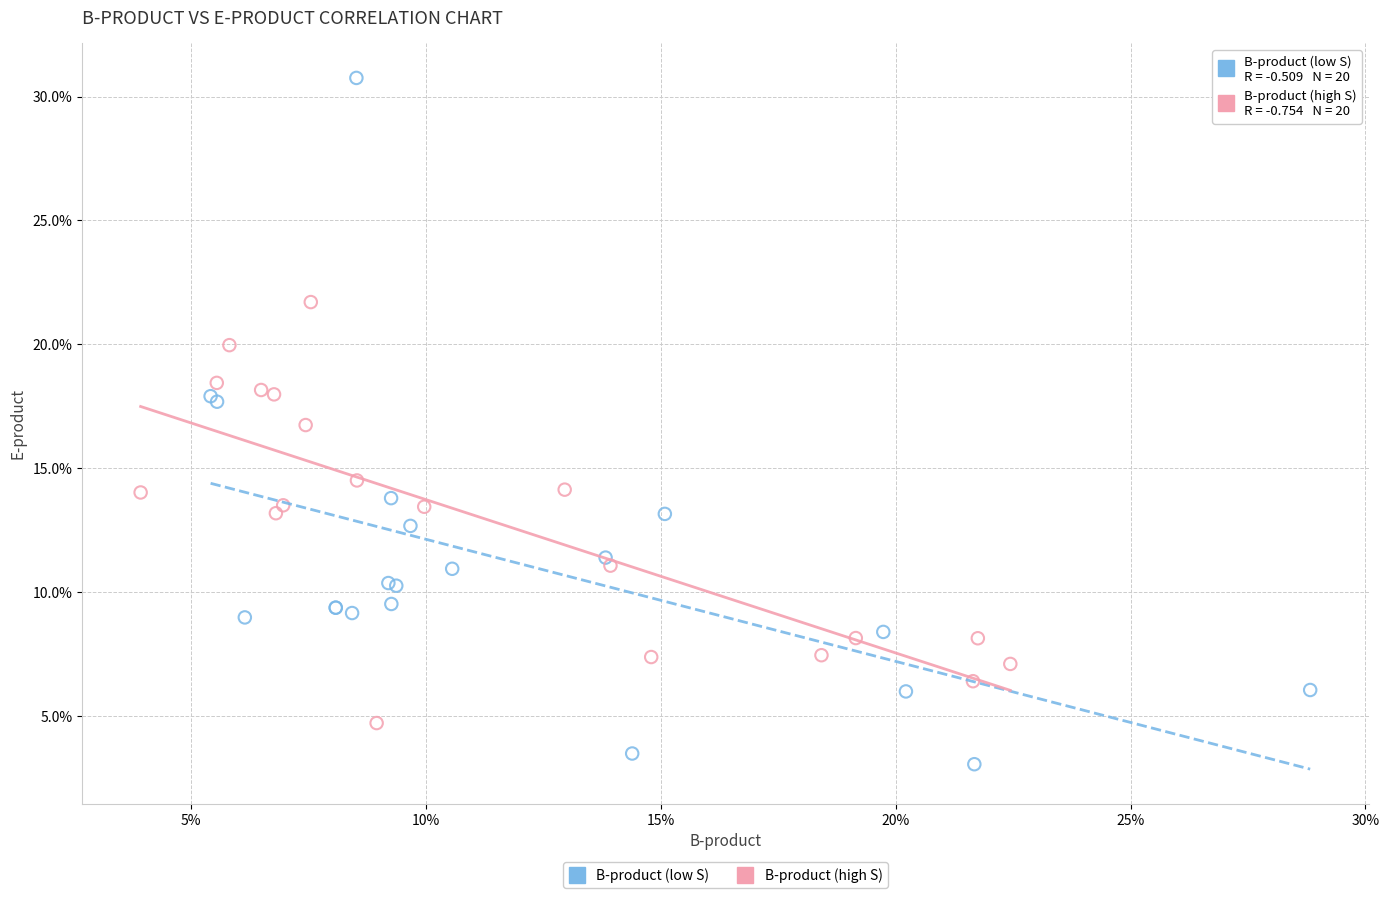

Which series reaches the minimum Y coordinate?

B-product (low S)